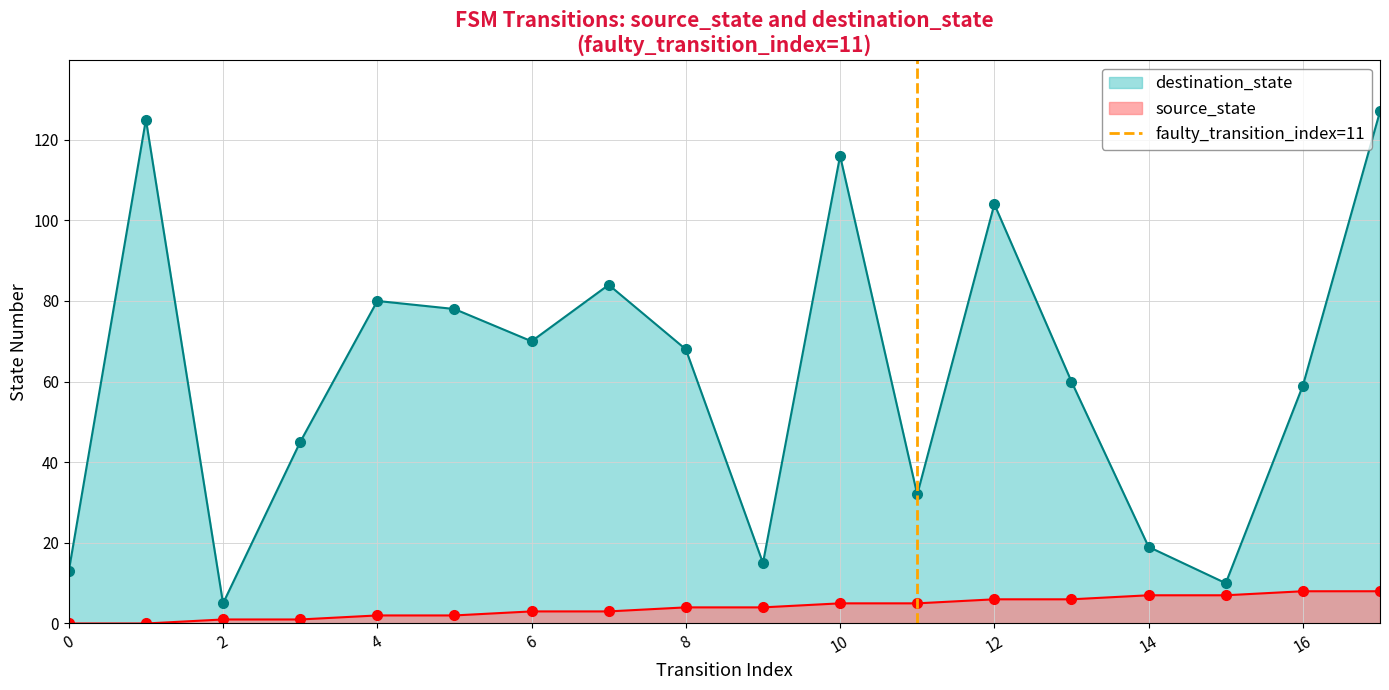

What is the maximum value for destination_state?

127